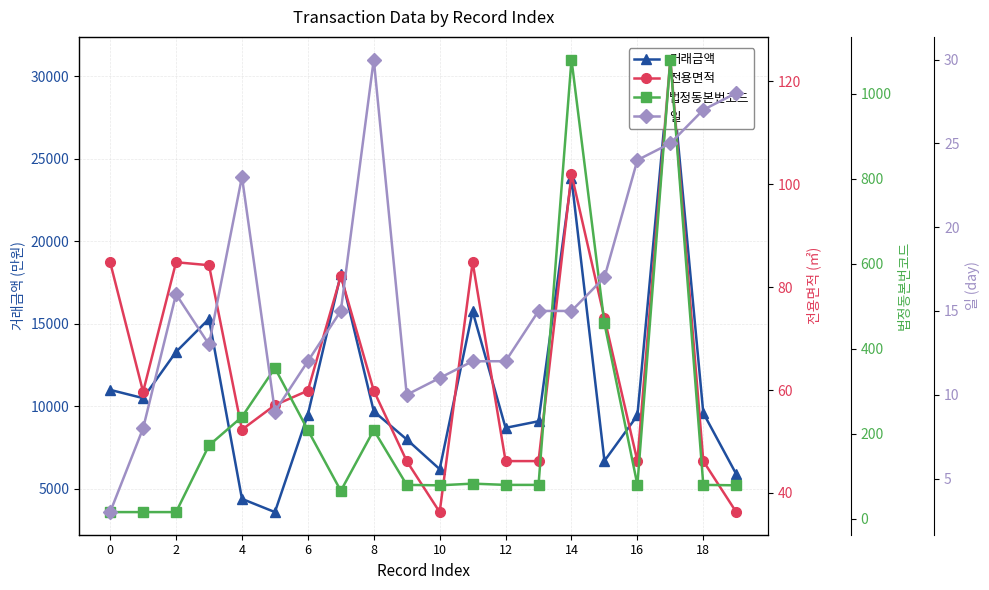

What is the difference between the second highest and minimum values in the 일 series?

25.0